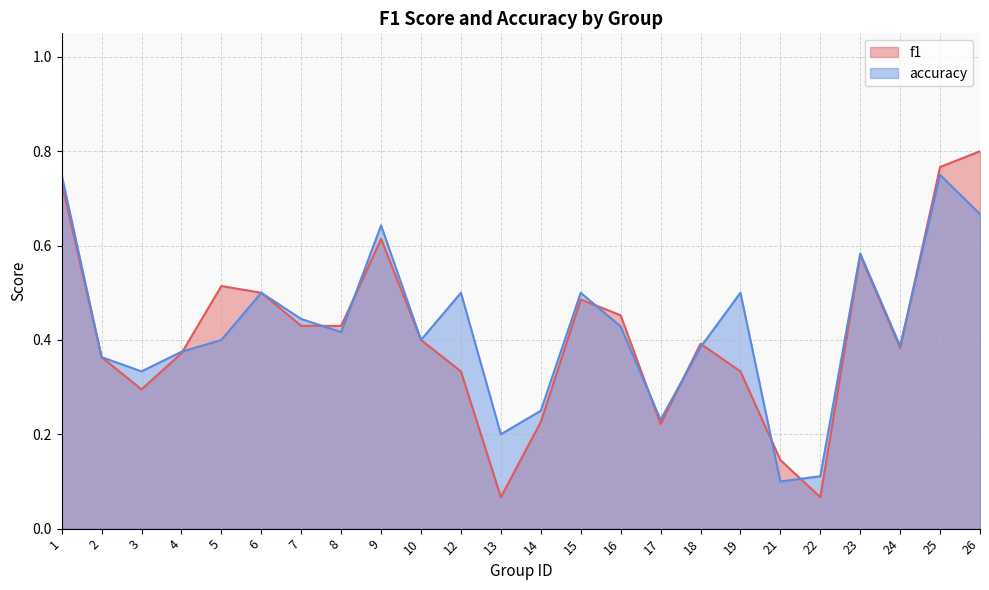

The accuracy series shows 0.5 at 12. True or false?

True